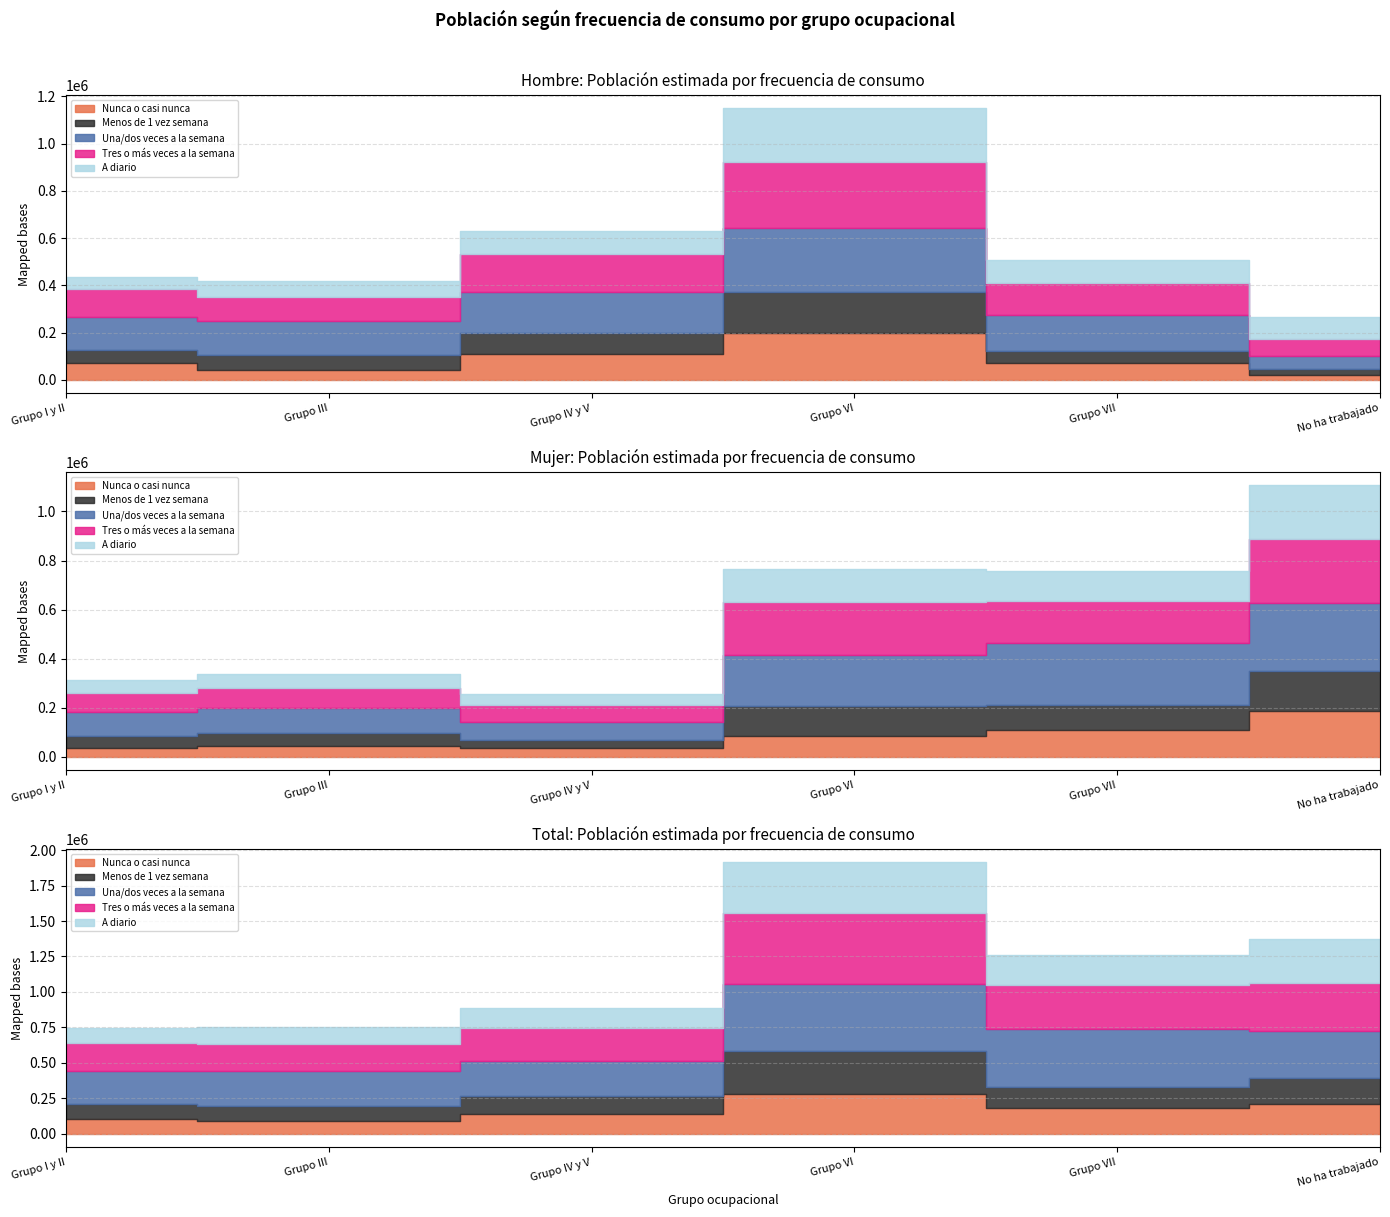

How many interior local valleys does the Hombre N (lim sup IC) series have?

1